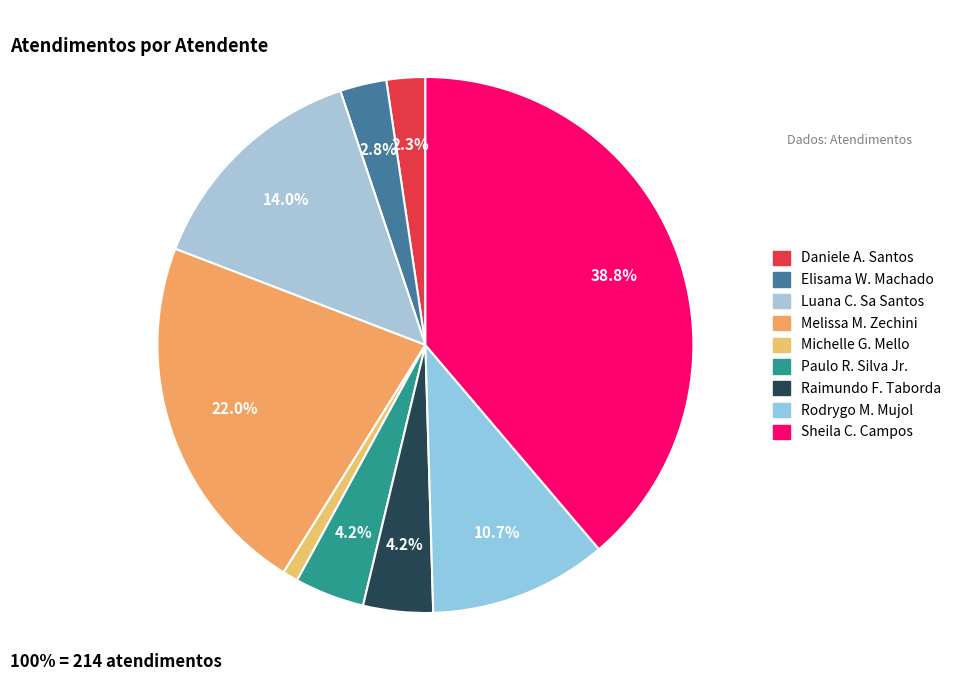

Which slice is the largest?

Sheila Catarina de Campos